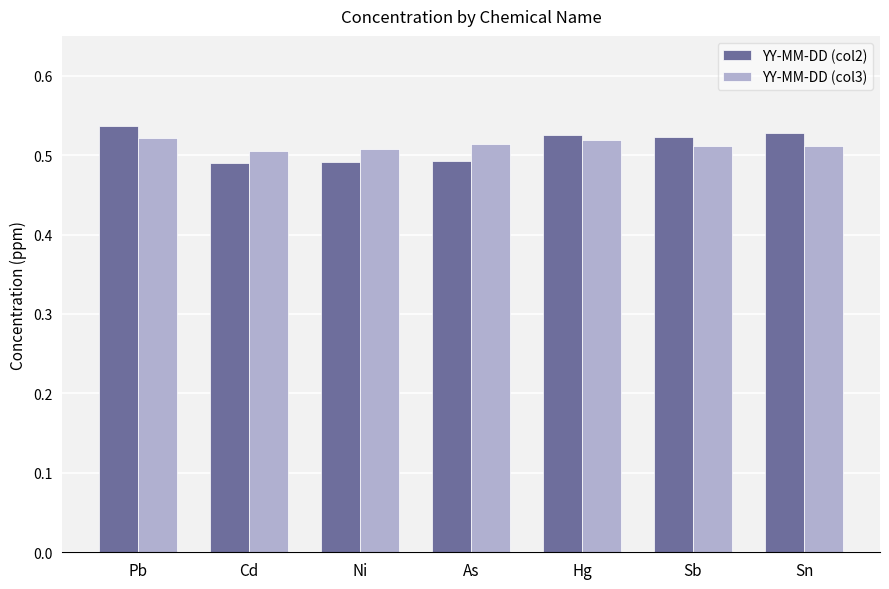

How many bars are there in each group?

2